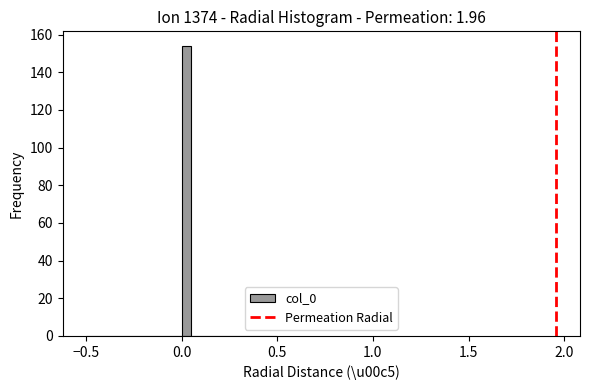

Read against the x-axis, roughly where is the centre of the tallest bar?

0.05